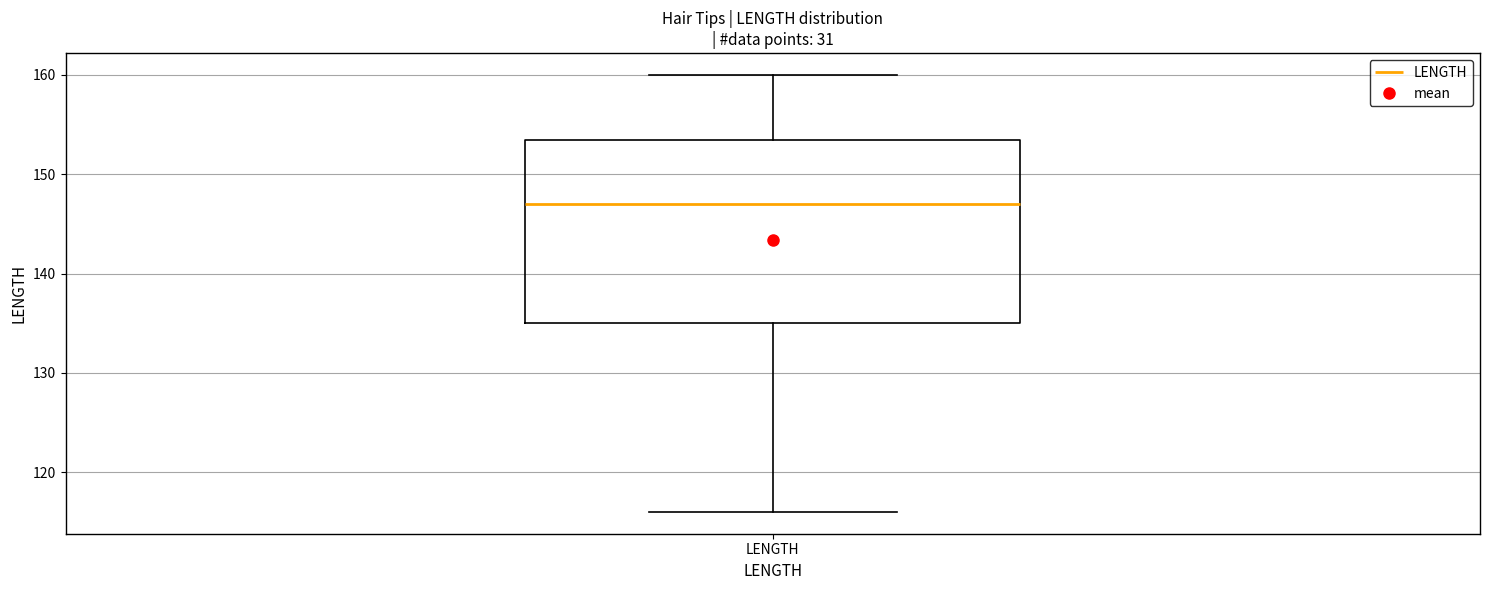

Read this box plot against the y-axis: the position of the median line, the range covered by the box, and the ends of both whiskers. The values are not printed on the chart, so give them approximately, as read against the axis.

median 147, box 135 to 154, whiskers 116 to 160